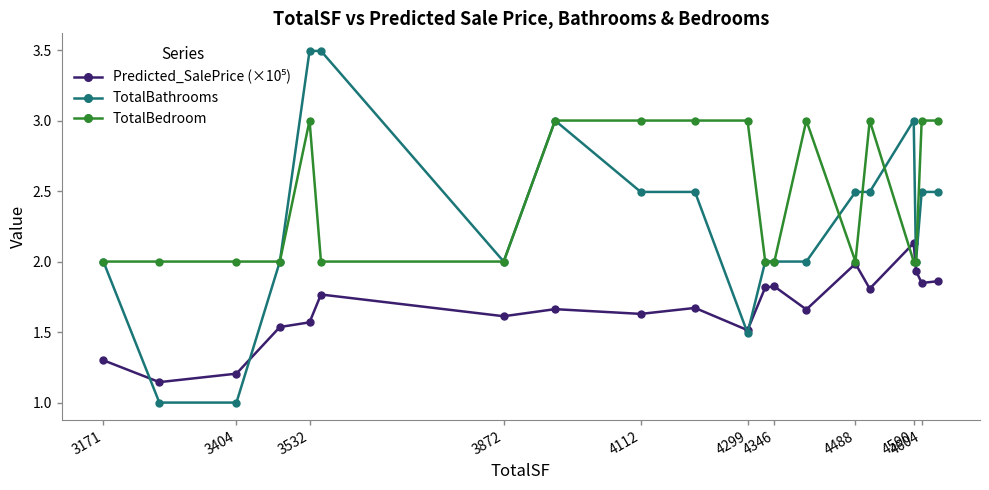

What is the difference between the maximum and minimum values in the TotalBathrooms series?

2.5